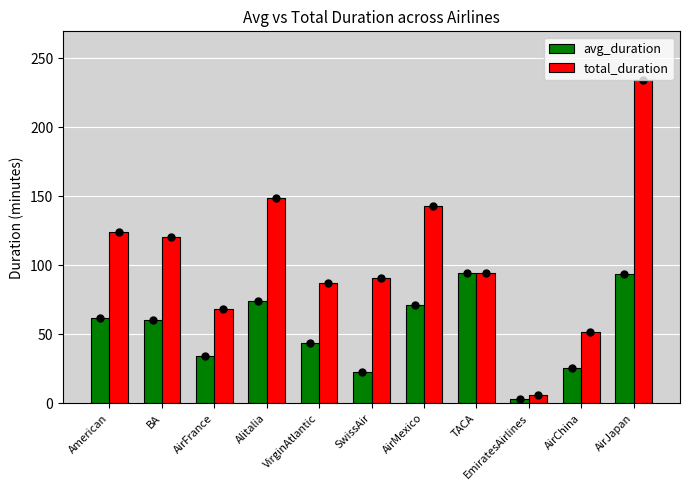

Rank the series by their maximum value, from lowest to highest.

avg_duration, total_duration